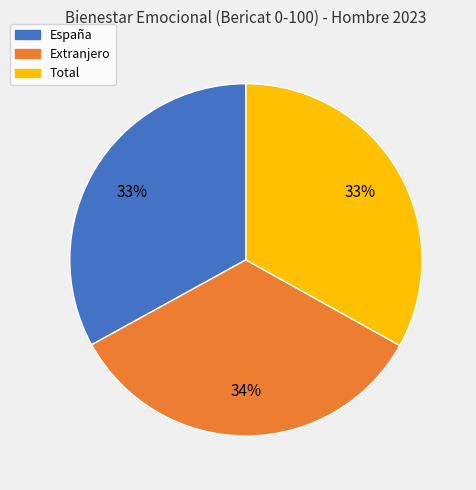

True or false: Extranjero accounts for 34% of the total.

True